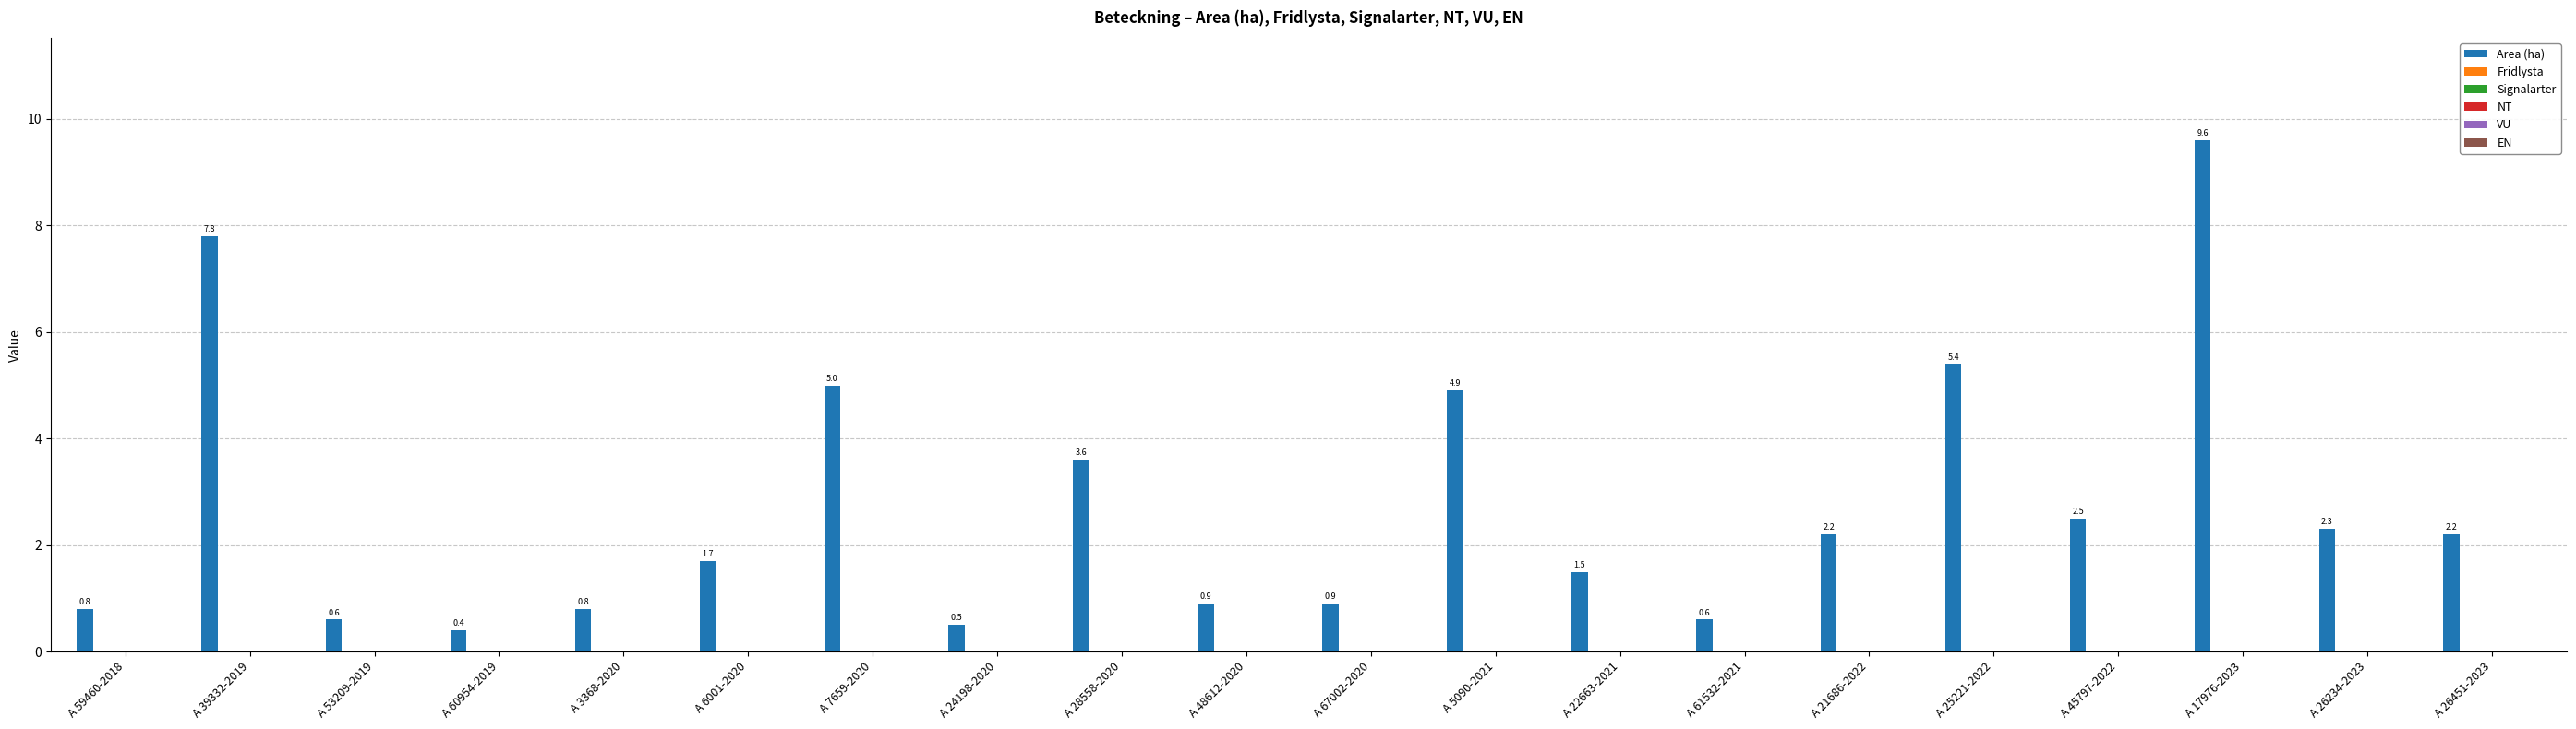

What is the minimum value shown in the chart?

0.4